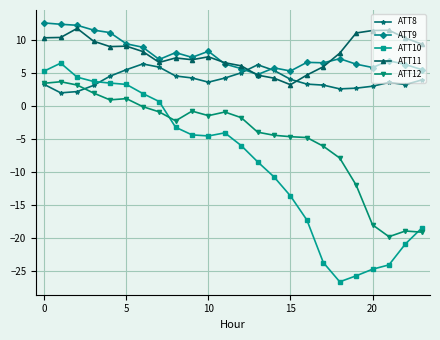

What is the greatest value displayed?

12.6